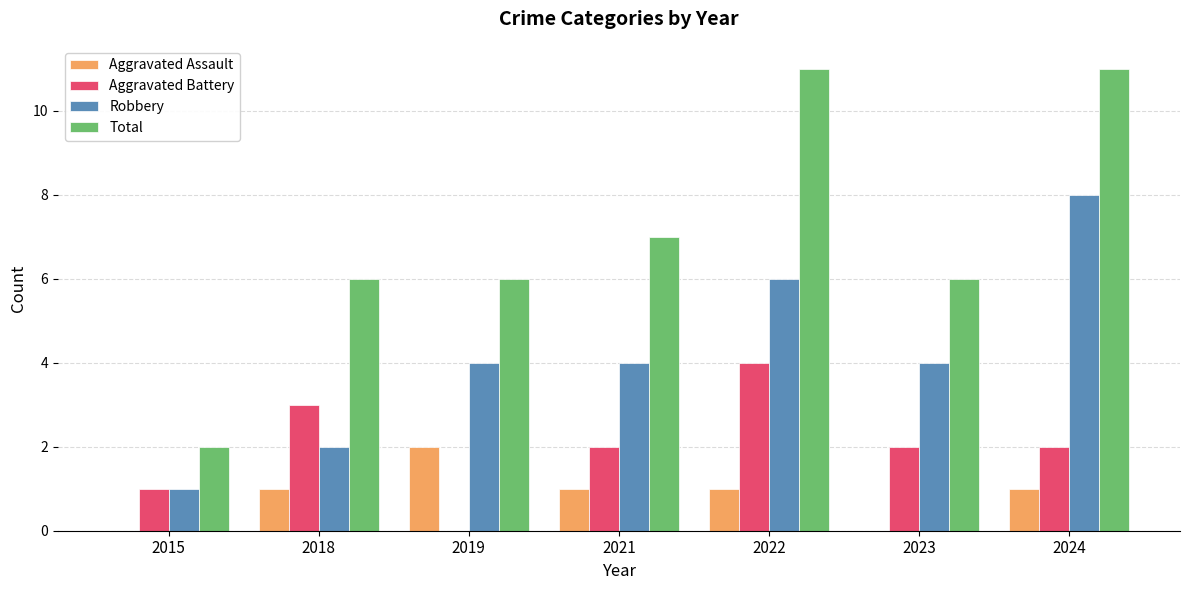

What is the maximum value shown in the chart?

11